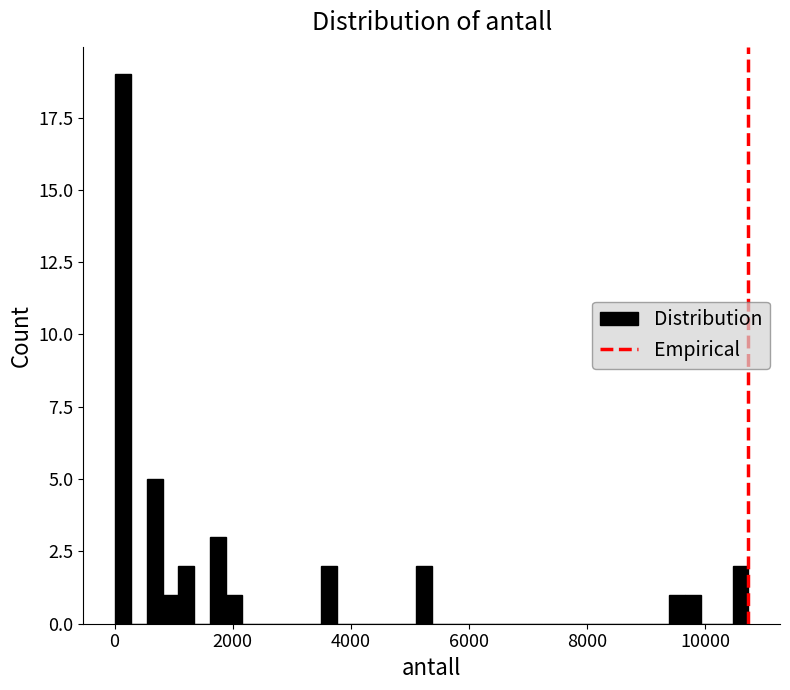

Read against the x-axis, roughly where is the centre of the tallest bar?

200